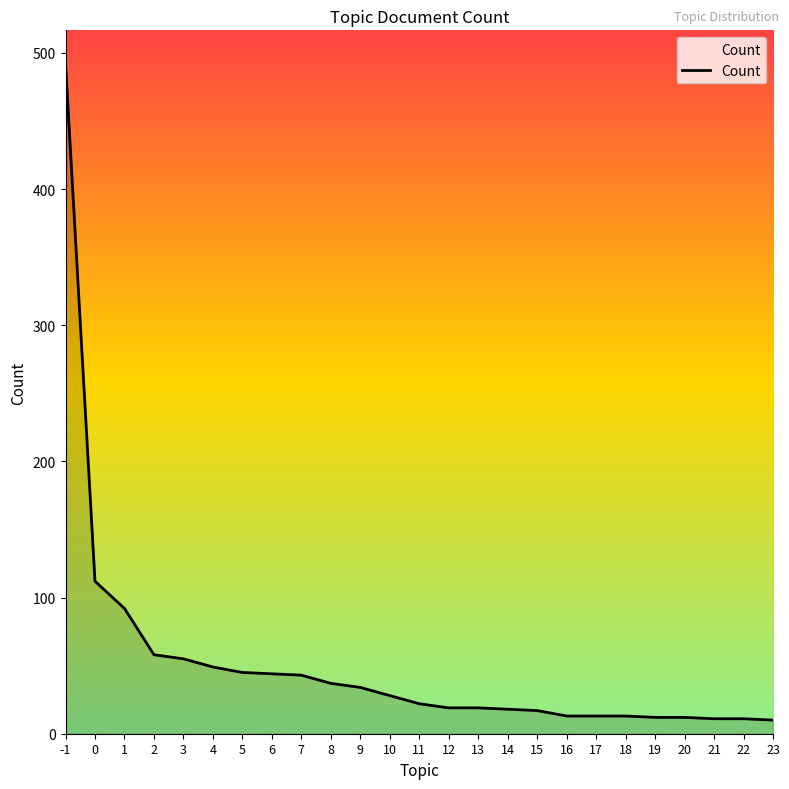

Between 23 and 2, which is larger?

2